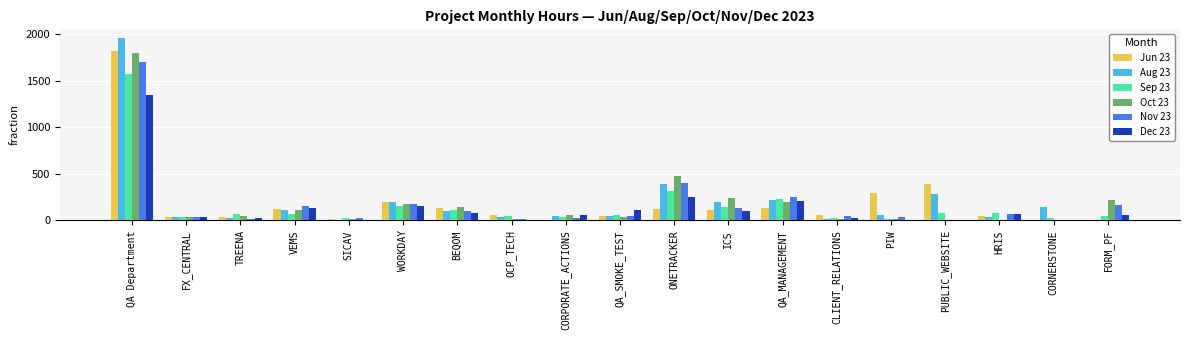

Which label corresponds to the largest value in the chart?

QA Department